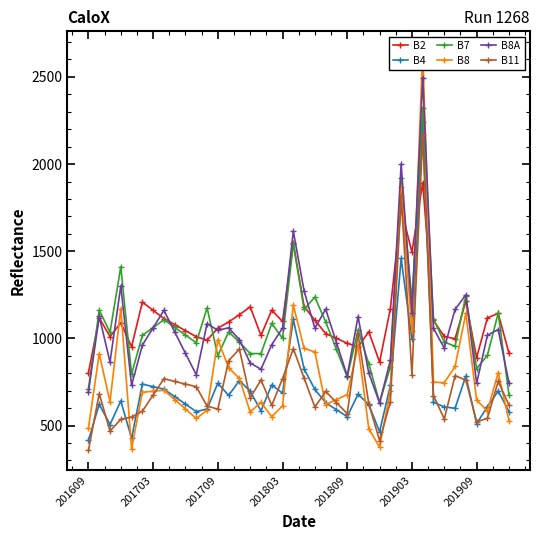

What is the approximate value of B2 at 201609, to the nearest 50?

800